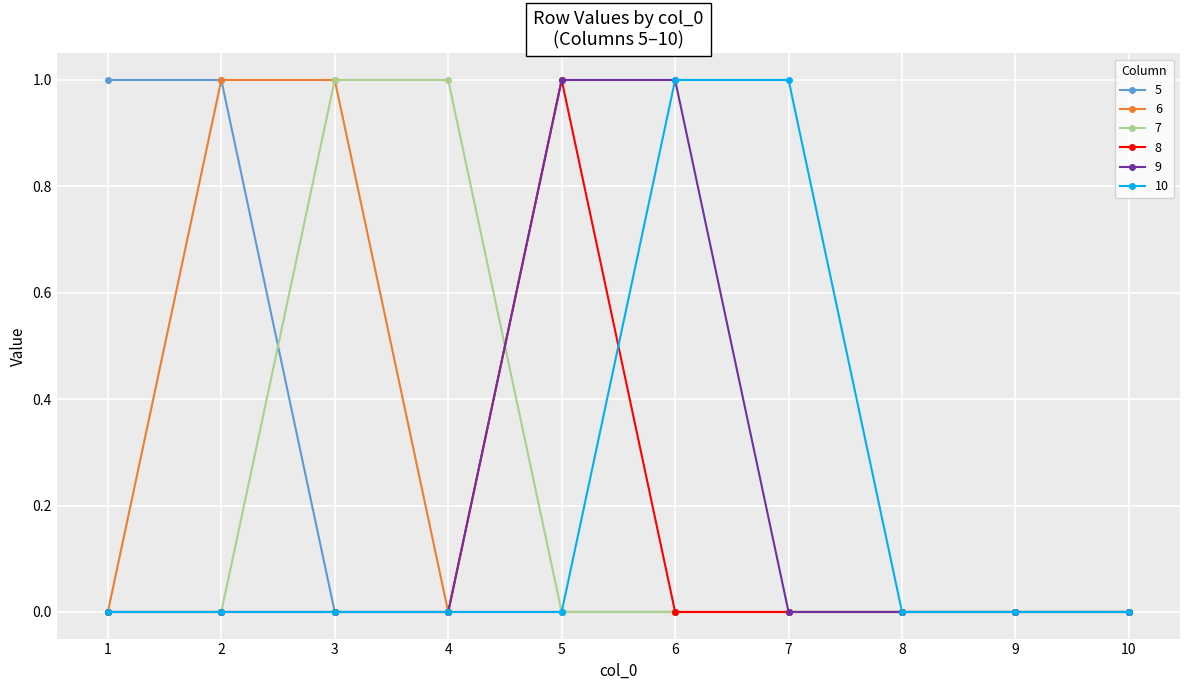

Reading left to right, list all the values displayed in this chart.

5: 1=1	2=1	3=0	4=0	5=0	6=0	7=0	8=0	9=0	10=0
6: 1=0	2=1	3=1	4=0	5=0	6=0	7=0	8=0	9=0	10=0
7: 1=0	2=0	3=1	4=1	5=0	6=0	7=0	8=0	9=0	10=0
8: 1=0	2=0	3=0	4=0	5=1	6=0	7=0	8=0	9=0	10=0
9: 1=0	2=0	3=0	4=0	5=1	6=1	7=0	8=0	9=0	10=0
10: 1=0	2=0	3=0	4=0	5=0	6=1	7=1	8=0	9=0	10=0